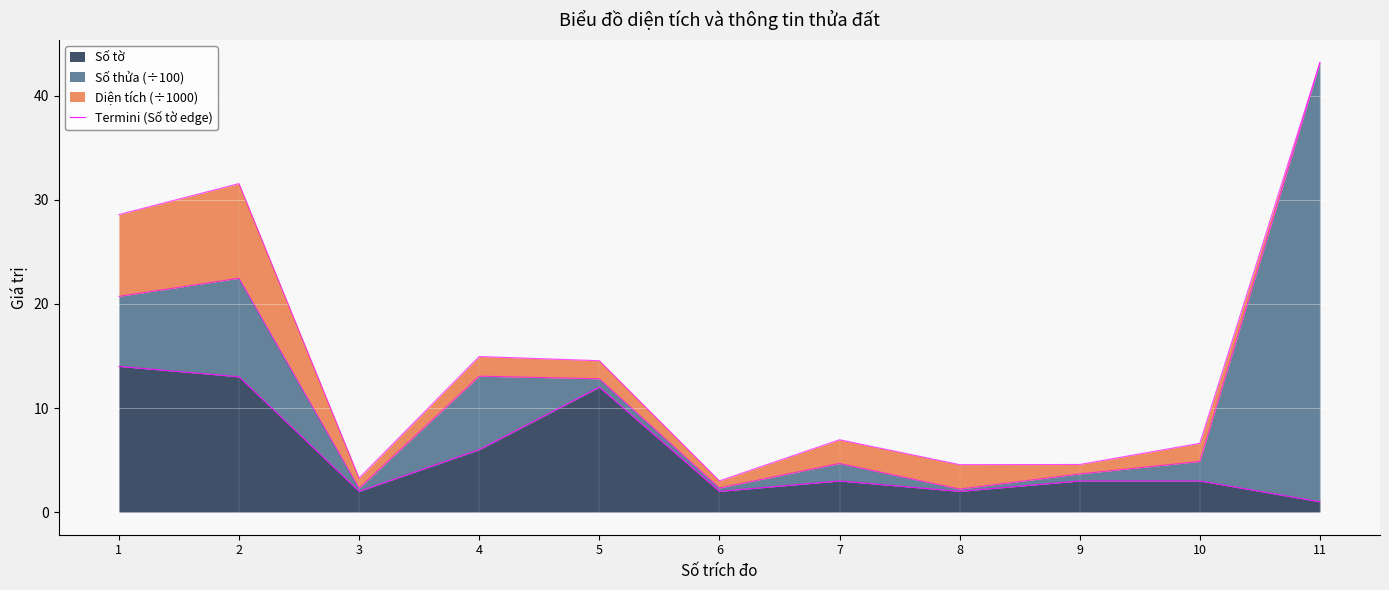

At which label is the value closest to 7?

4